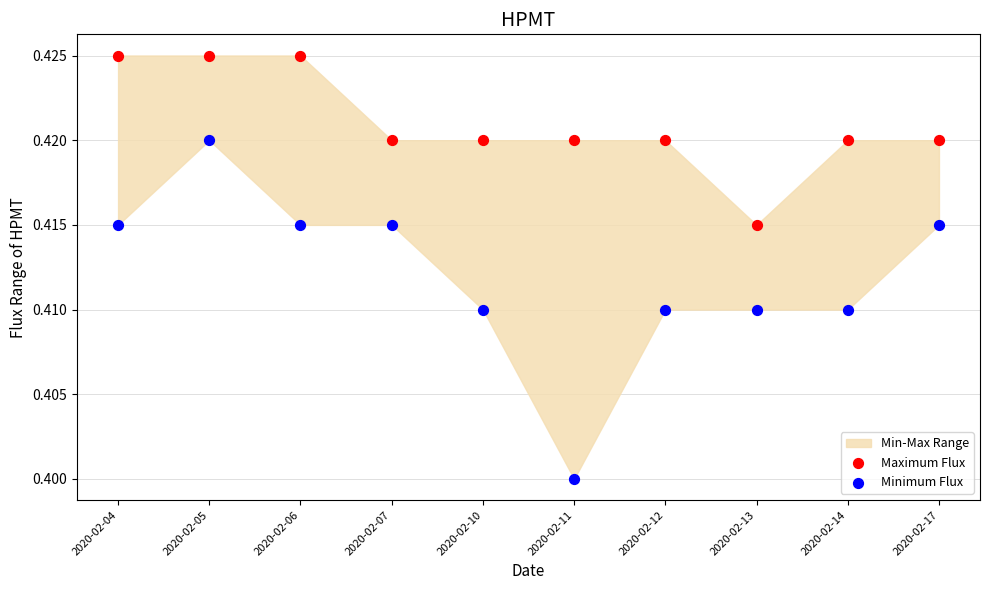

Which series reaches the minimum Y coordinate?

Minimum Flux